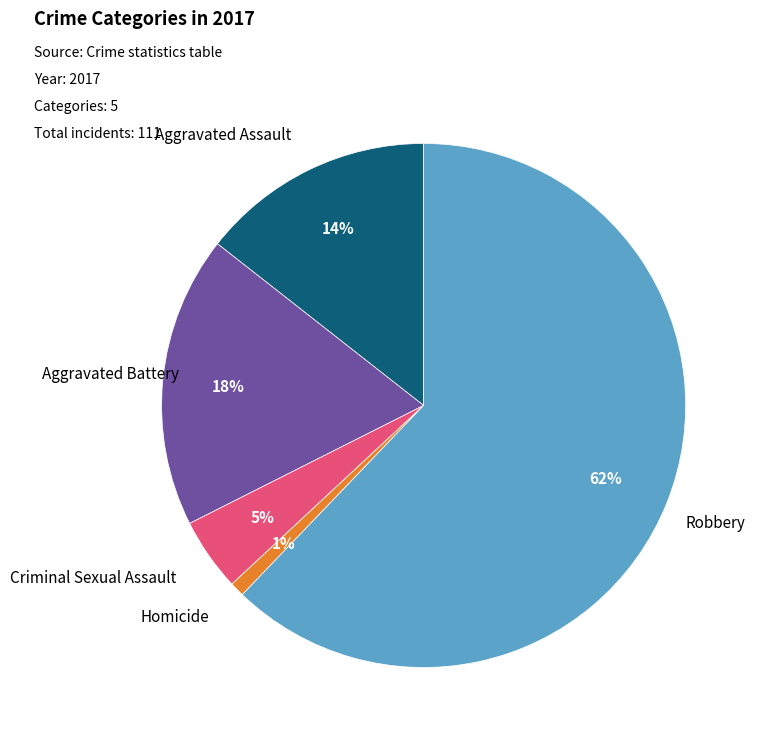

To the nearest percent, what is the average slice percentage?

20%